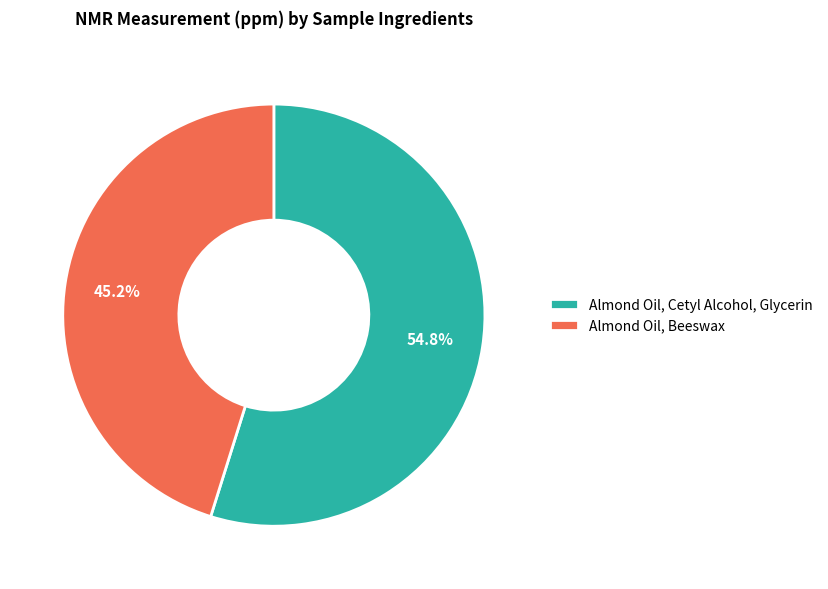

To the nearest percent, what portion does Almond Oil, Beeswax represent?

45%